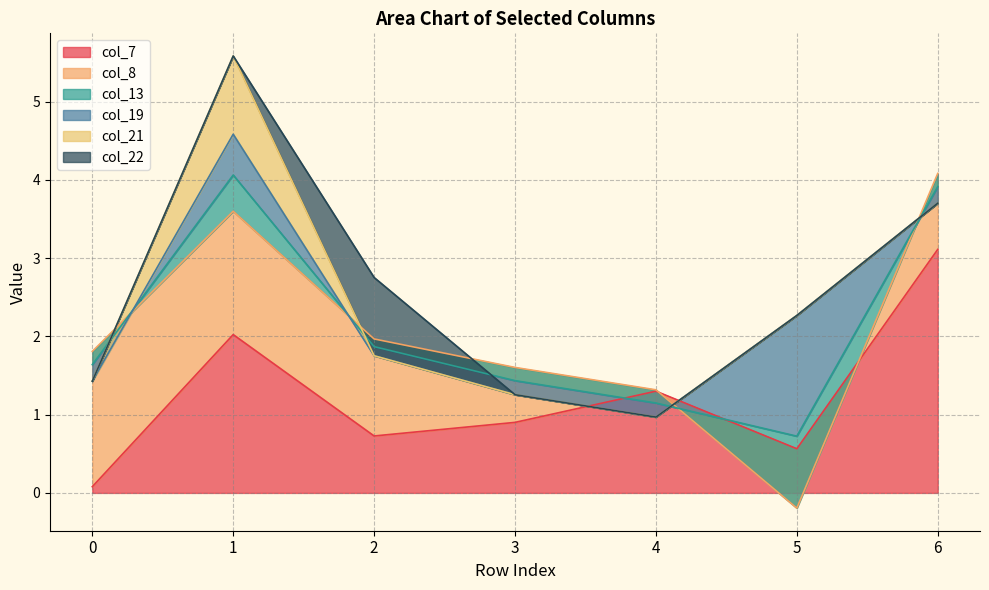

True or false: col_8 and col_13 intersect in this chart.

True